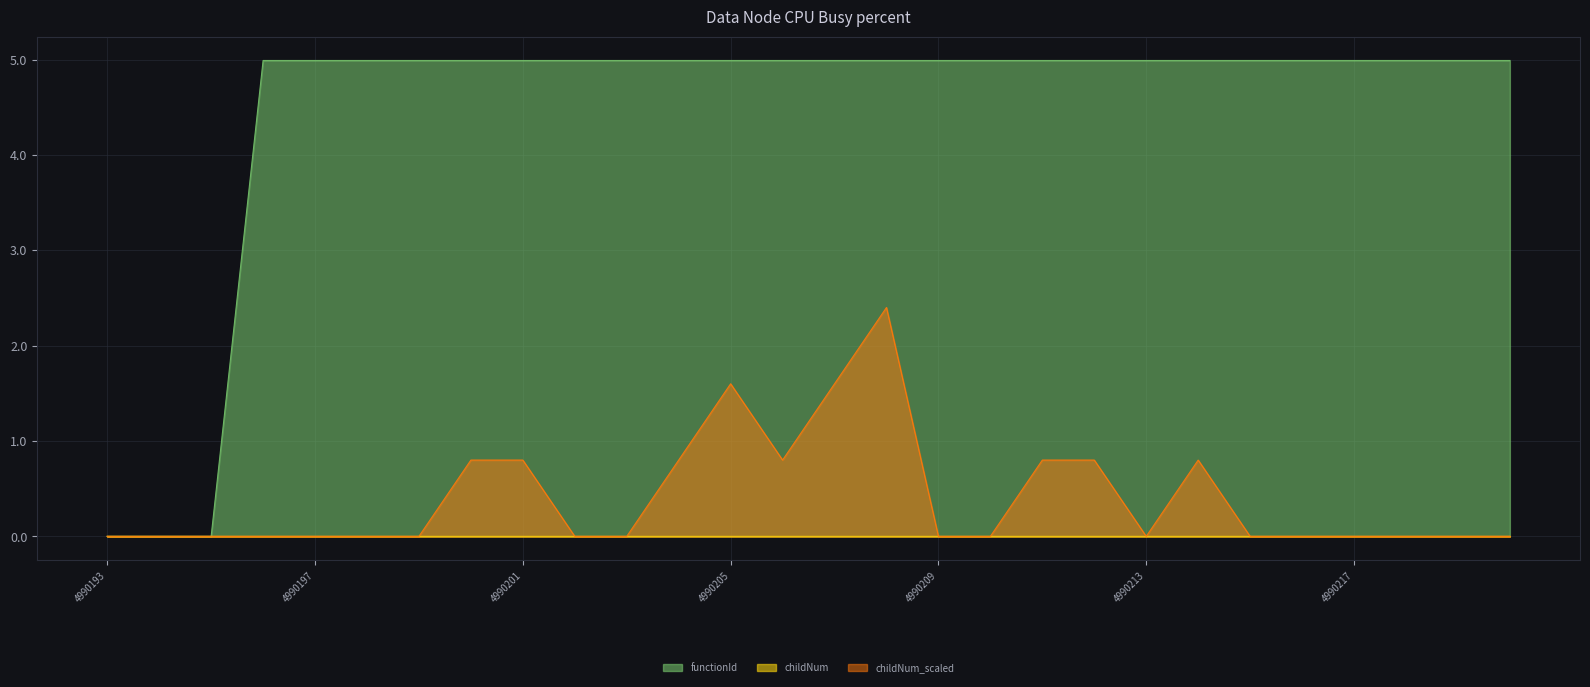

Is it true that childNum equals 0.0 at 4990208?

False